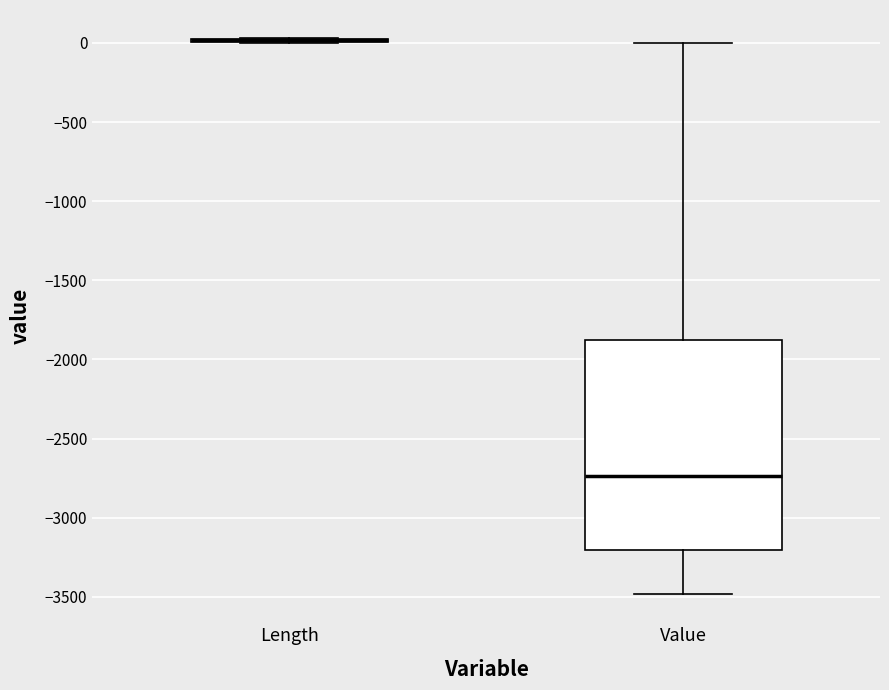

Where is the lower edge of the box for Value on the y-axis? The values are not printed on the chart, so give them approximately, as read against the axis.

-3200